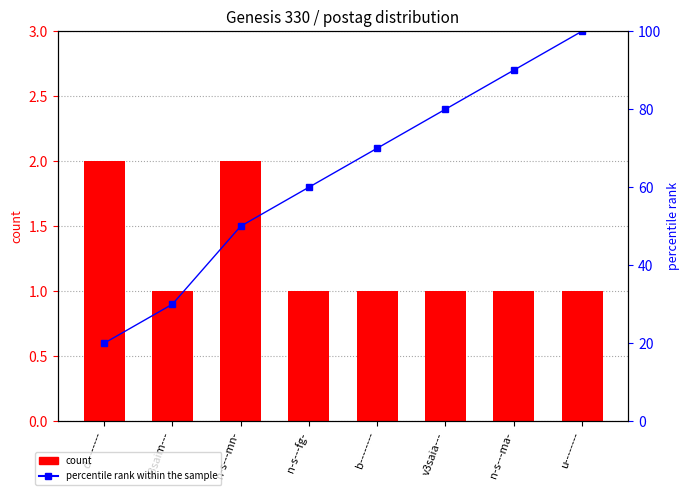

How many values in the percentile rank within the sample series are below 70?

4